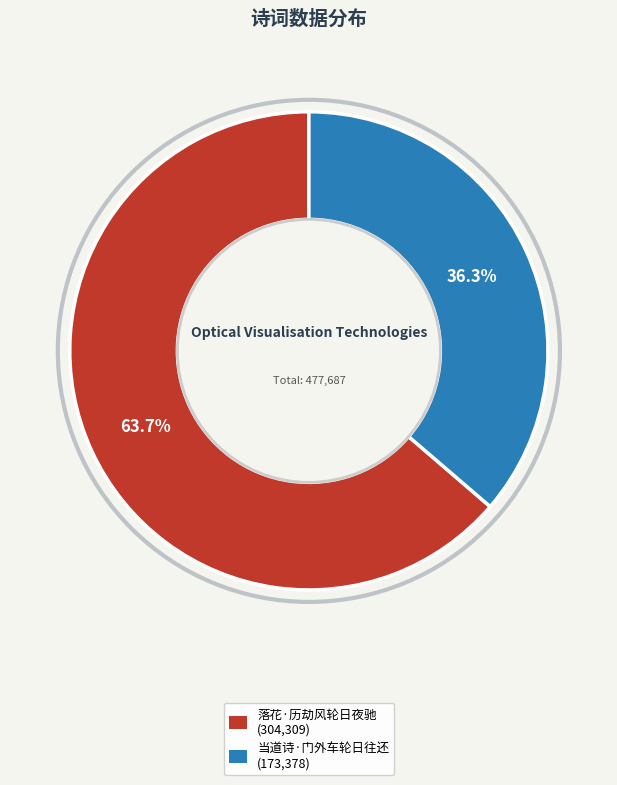

What percentage is the 当道诗·门外车轮日往还 slice, to the nearest percent?

36%